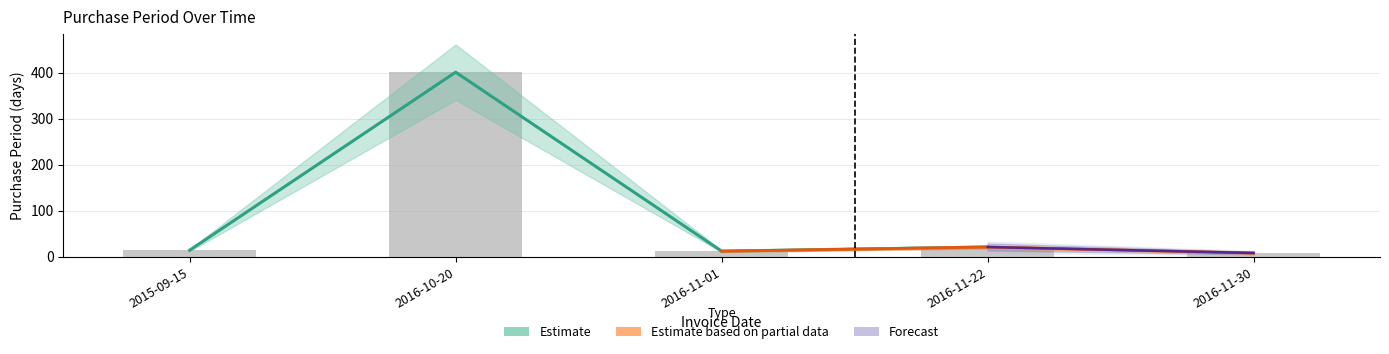

Rank the categories by value from highest to lowest.

2016-10-20, 2016-11-22, 2015-09-15, 2016-11-01, 2016-11-30